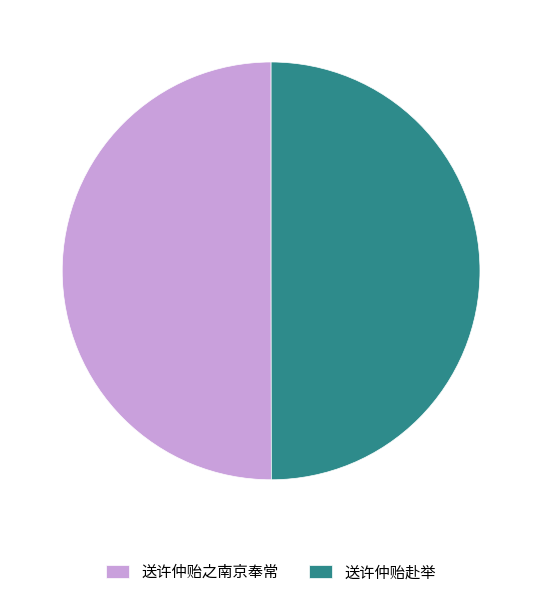

Combined, do 送许仲贻之南京奉常 and 送许仲贻赴举 account for over 50%?

Yes